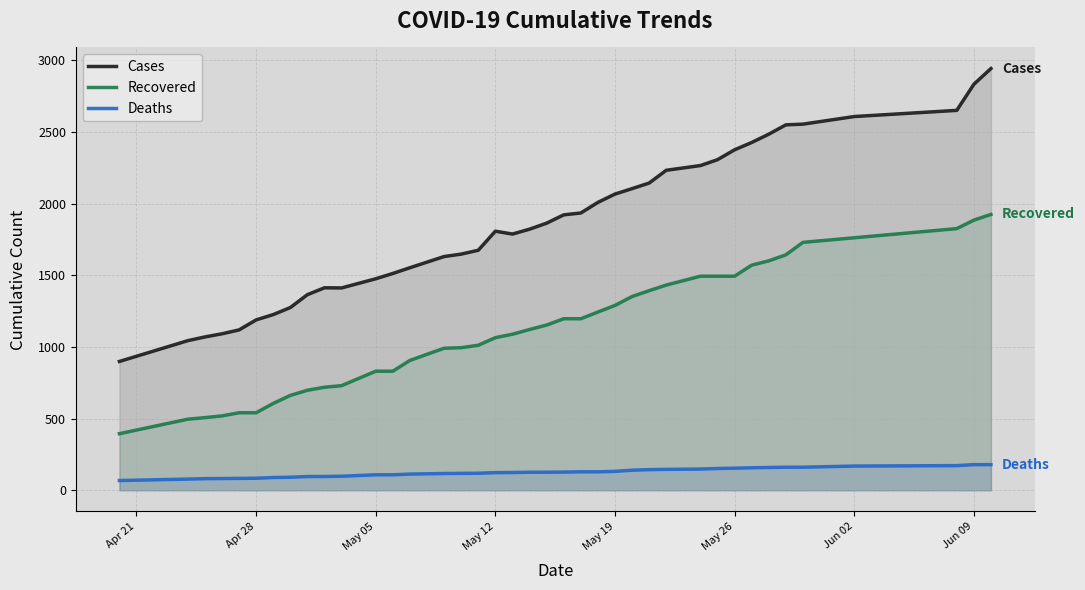

True or false: Cases and Deaths intersect in this chart.

False